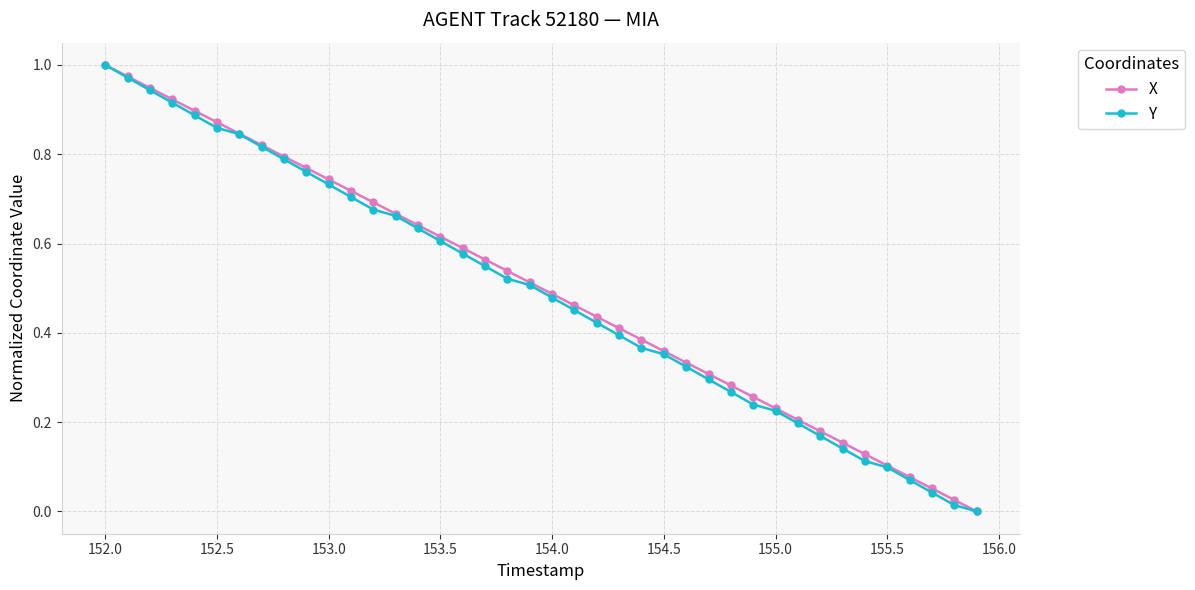

True or false: X has more than 0 interior local peaks.

False